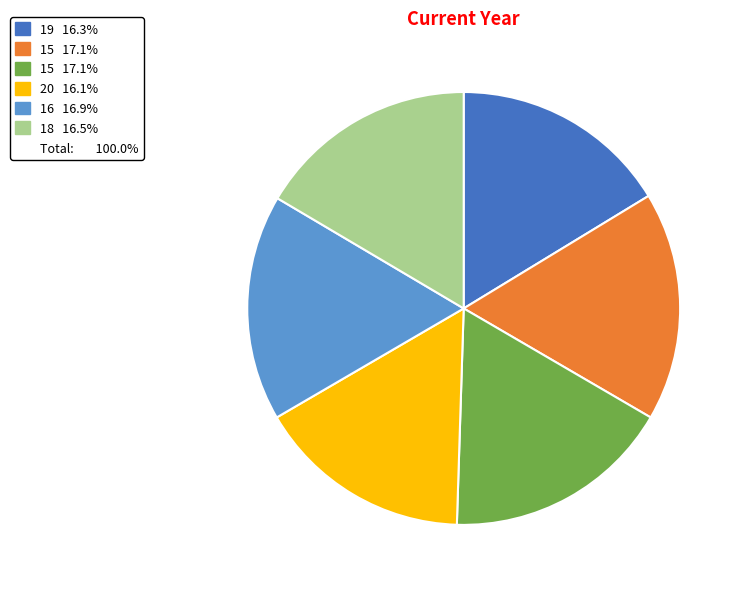

Count the number of slices in the pie.

6